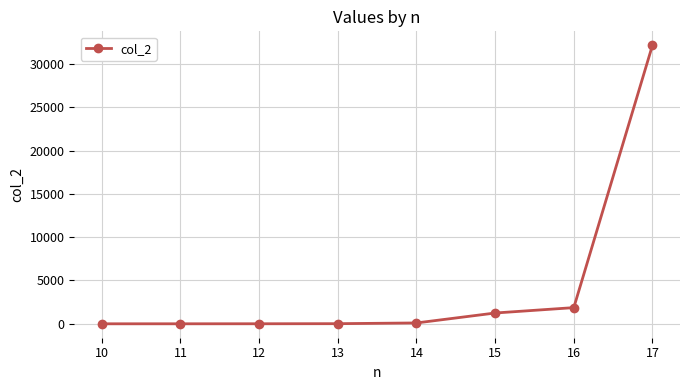

How many data points are less than 98?

4